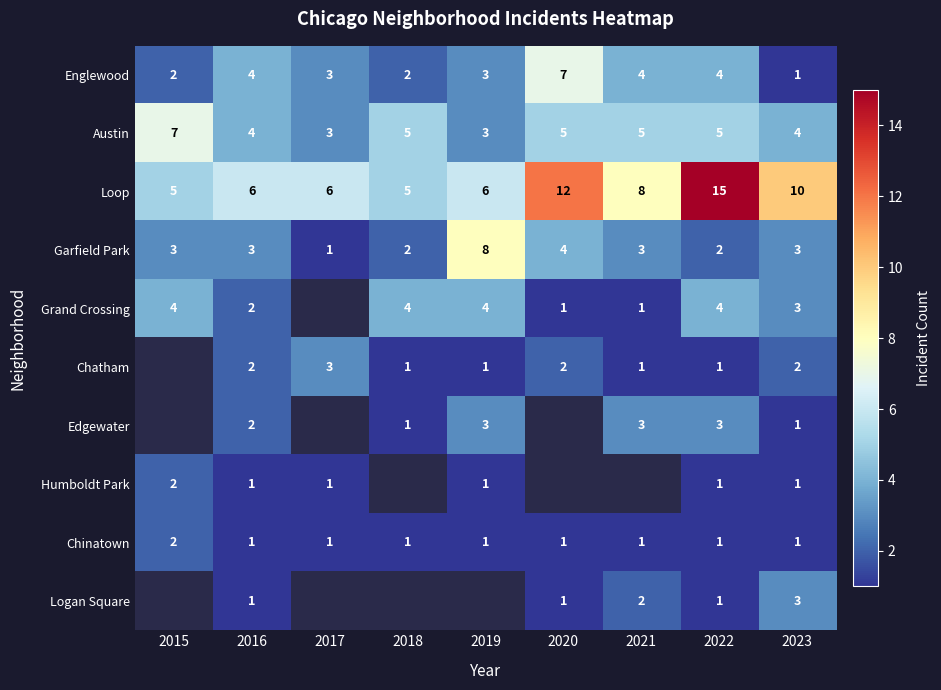

The value of Englewood at 2017 is 3. True or false?

True